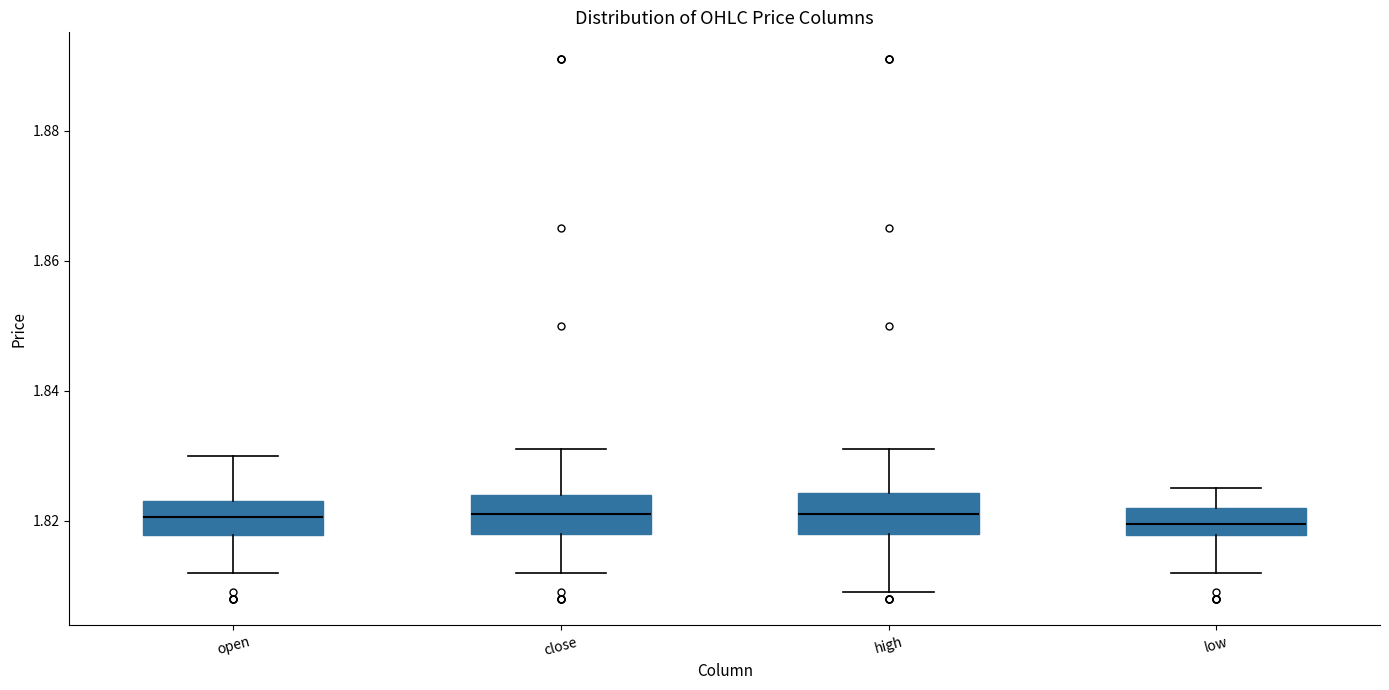

Reading left to right, read every box against the y-axis: the position of its median line, the range the box covers, and the ends of its whiskers. The values are not printed on the chart, so give them approximately, as read against the axis.

open: median 1.820, box 1.818 to 1.824, whiskers 1.812 to 1.830
close: median 1.822, box 1.818 to 1.824, whiskers 1.812 to 1.832
high: median 1.822, box 1.818 to 1.824, whiskers 1.810 to 1.832
low: median 1.820, box 1.818 to 1.822, whiskers 1.812 to 1.826